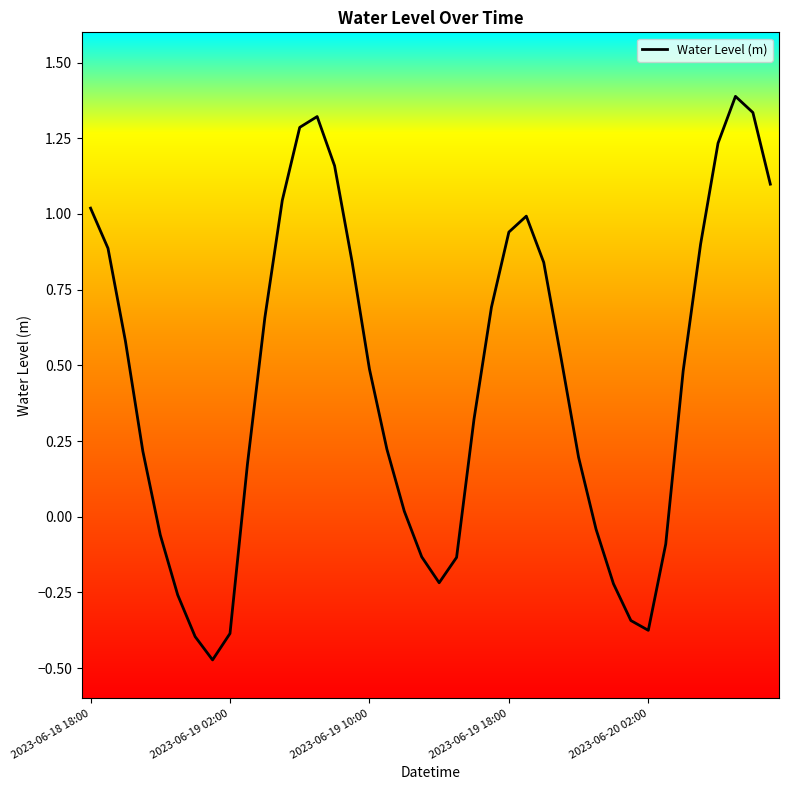

What is the average value?

0.4